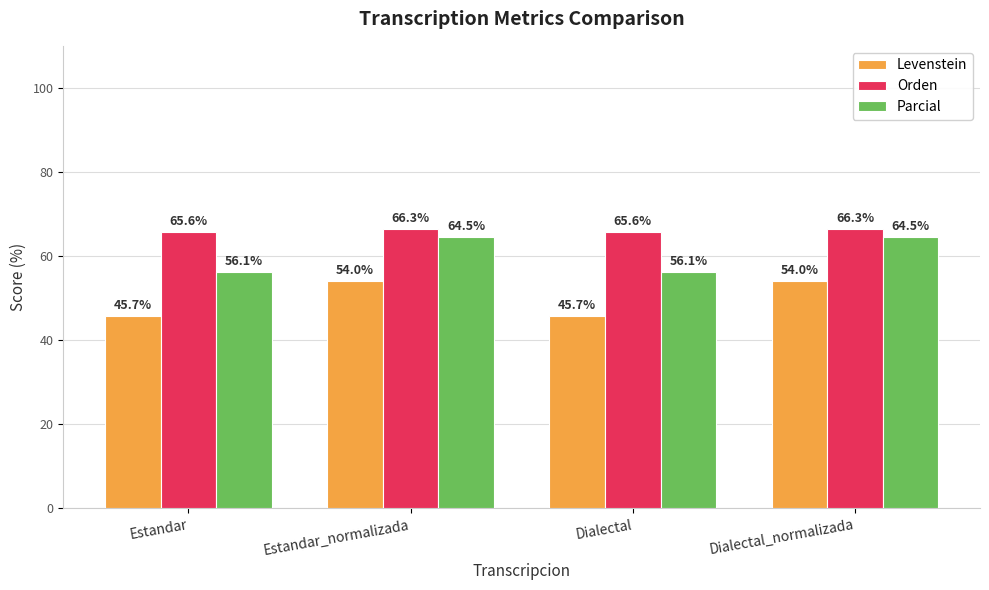

What are all the series names shown in the legend?

Levenstein, Orden, Parcial